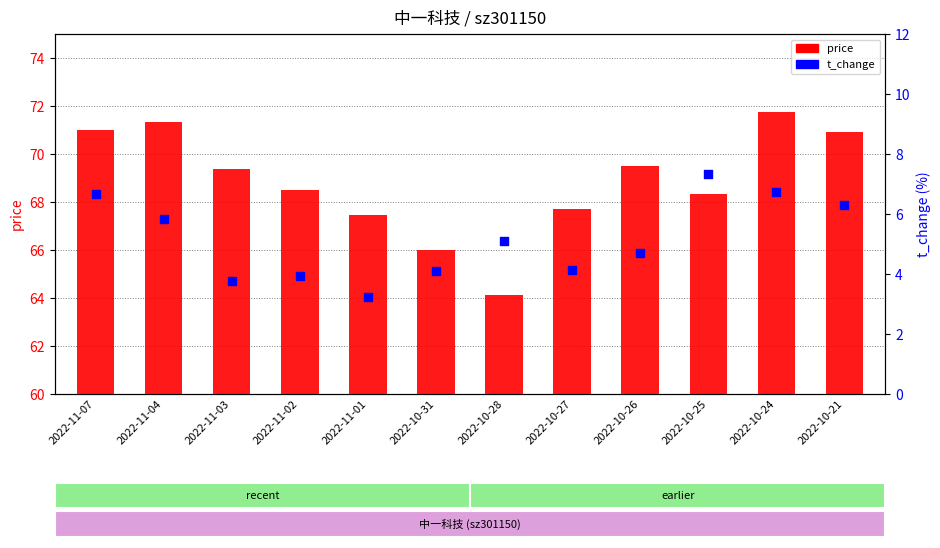

Which series contains the lowest Y value?

t_change